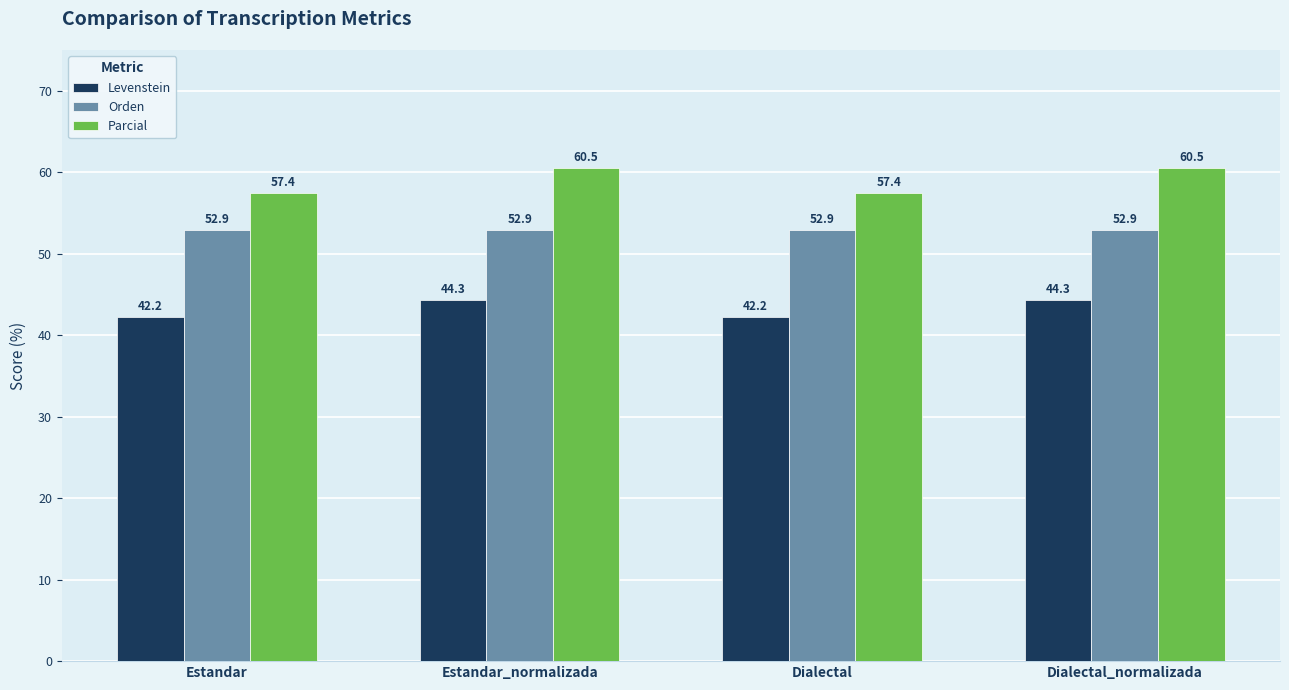

At how many categories does at least one series exceed 55?

4